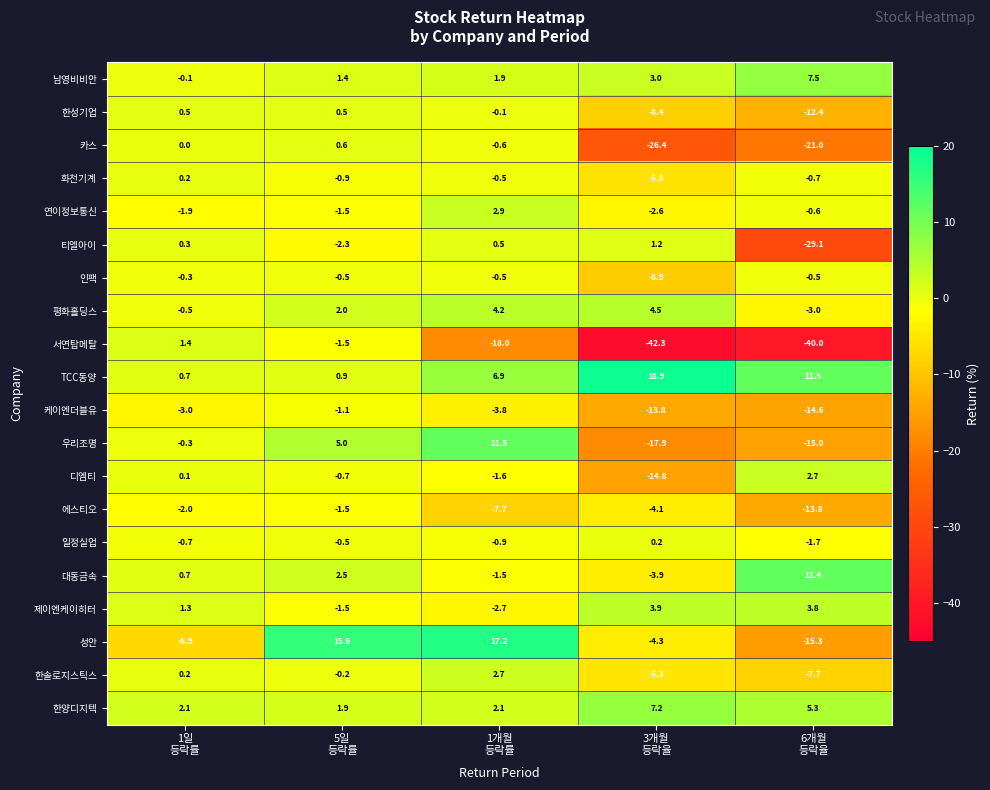

What is the difference between the maximum and minimum values in the 대동금속 series?

15.3